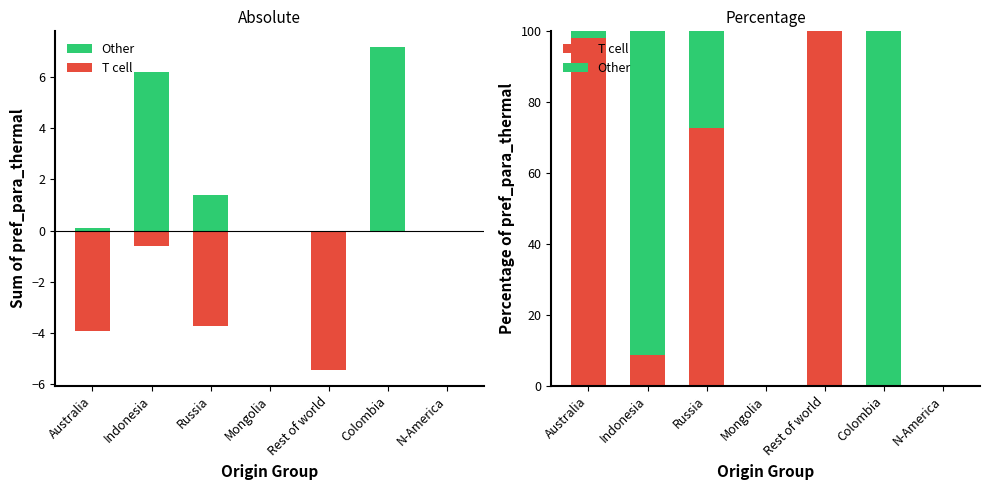

What are all the series names shown in the legend?

Other, T cell